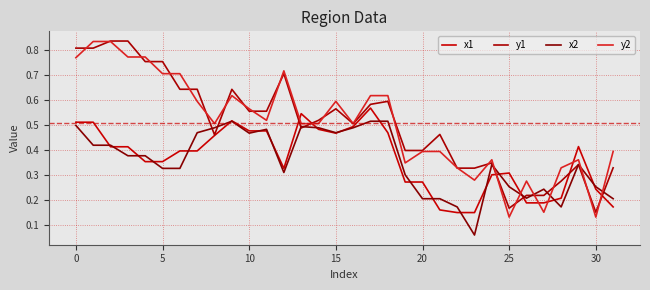

Does the chart display data point markers on the line(s)?

No